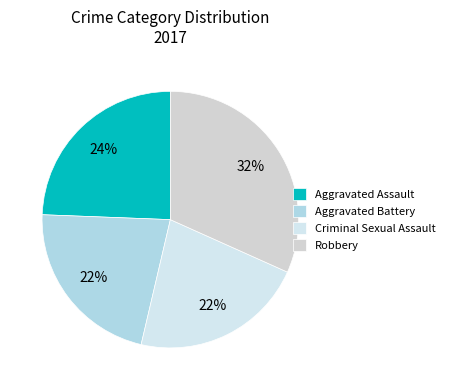

Rank the categories by value from highest to lowest.

Robbery, Aggravated Assault, Aggravated Battery, Criminal Sexual Assault